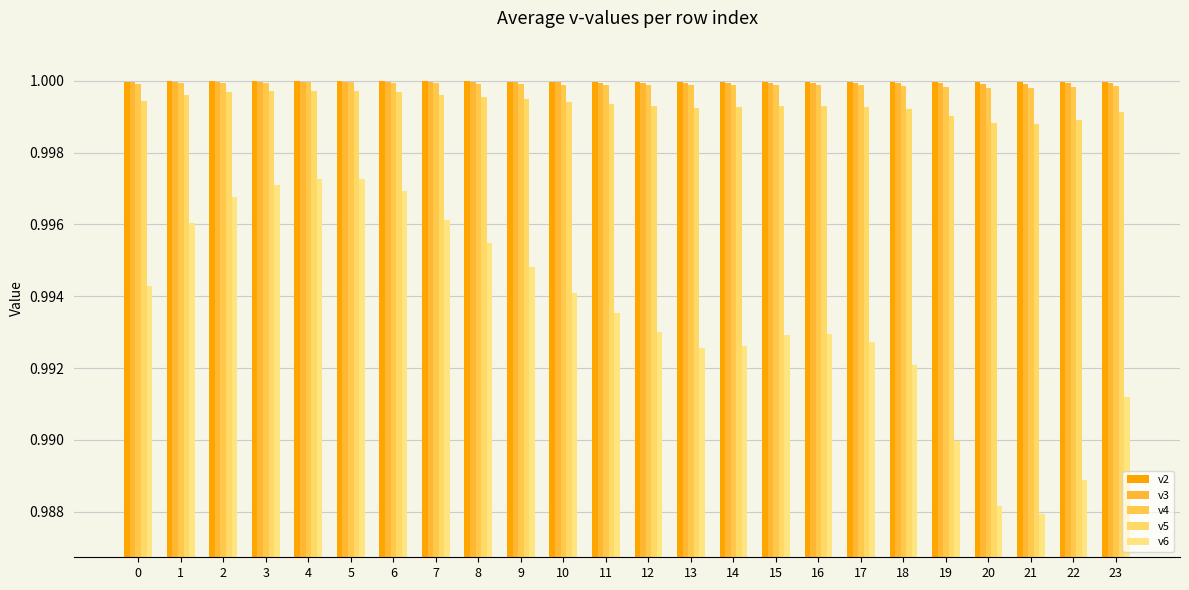

Which series has the largest range (max minus min)?

v6